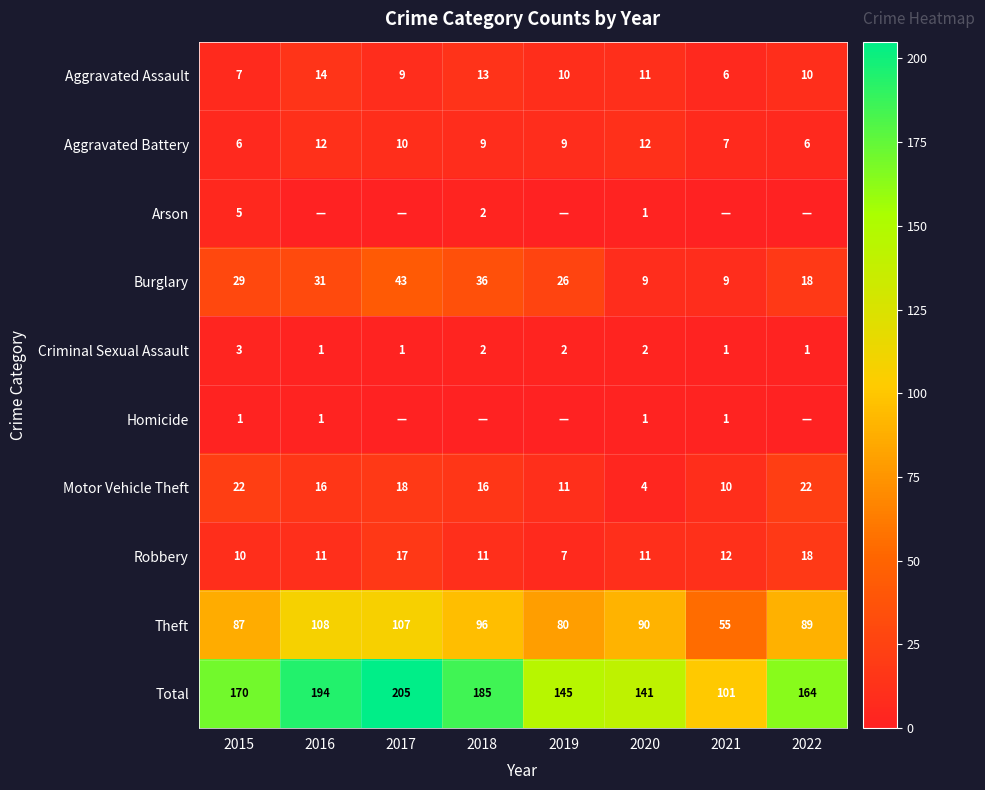

Is the value of Robbery at 2017 greater than the value of Criminal Sexual Assault at 2021?

Yes